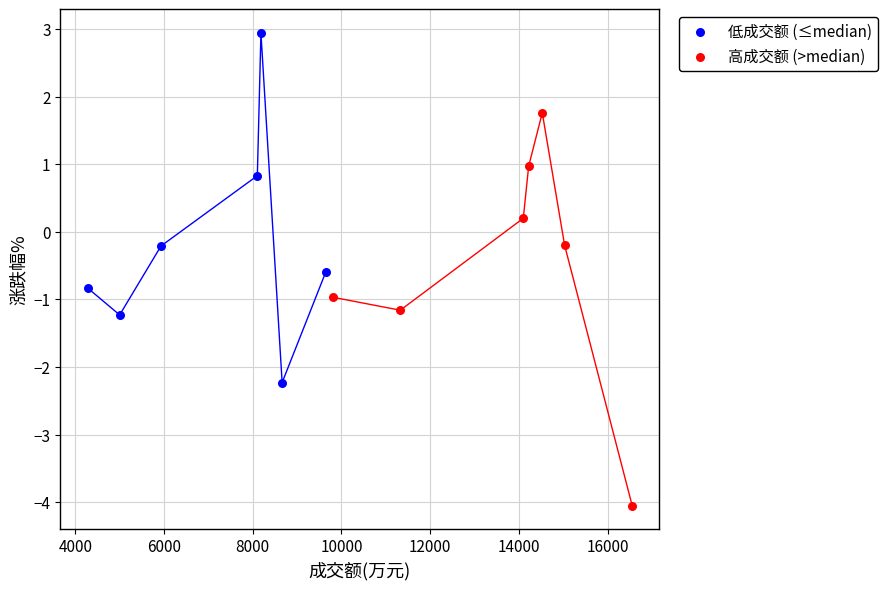

Which series contains the highest Y value?

低成交额 (≤median)